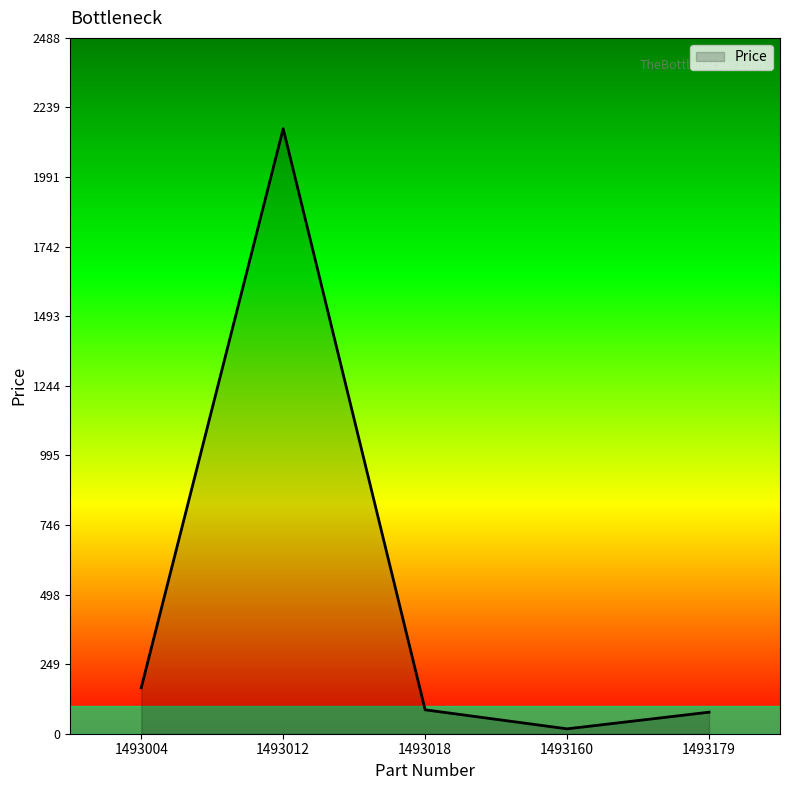

What is the average value?

501.6